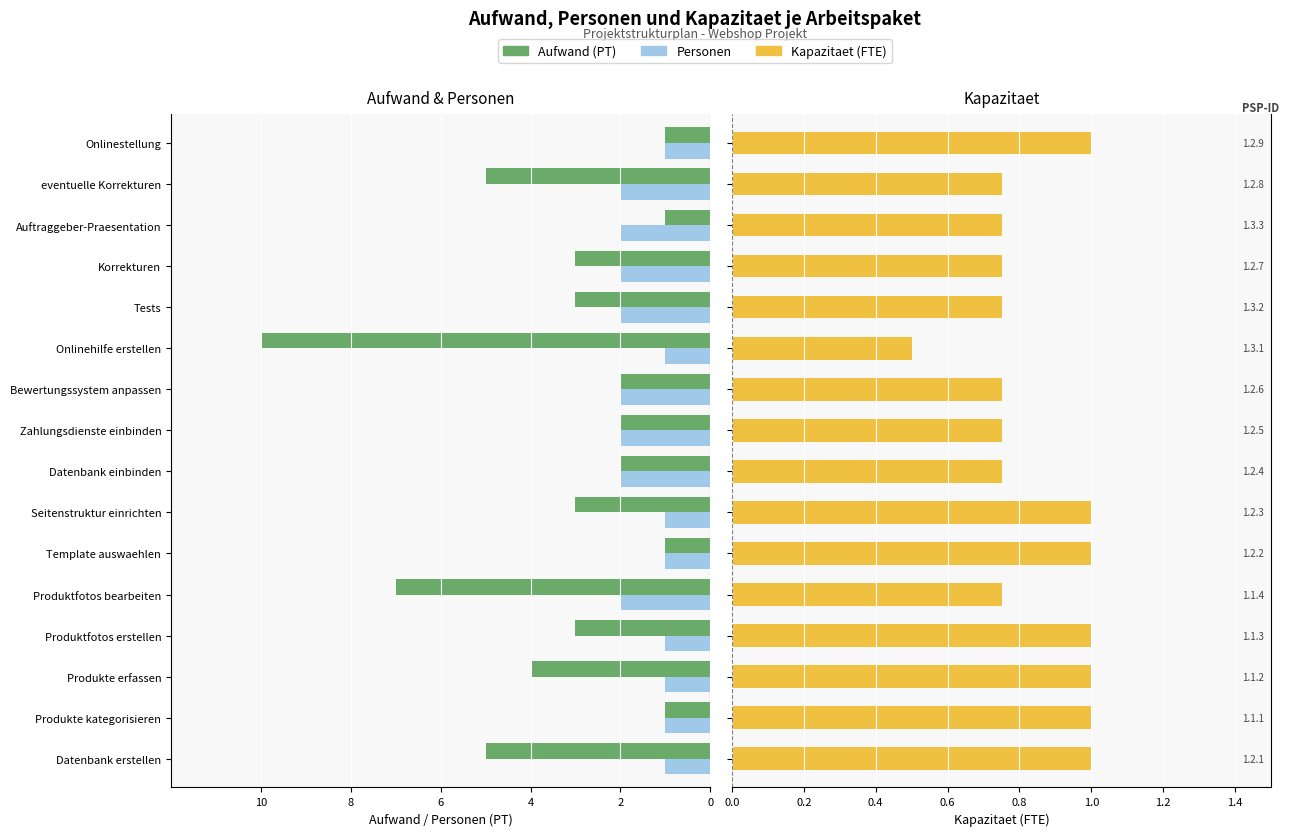

How many series are shown in this chart?

3